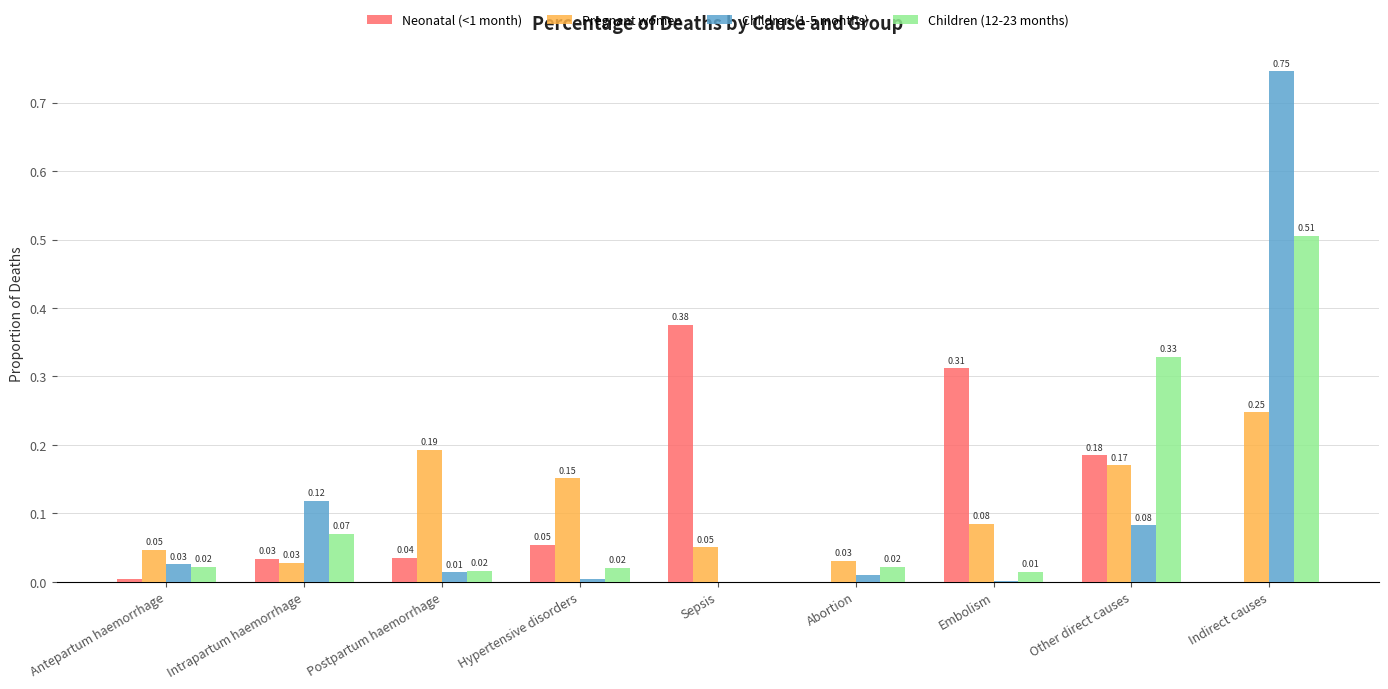

Which series changed the most between Postpartum haemorrhage and Other direct causes?

Children (12-23 months)